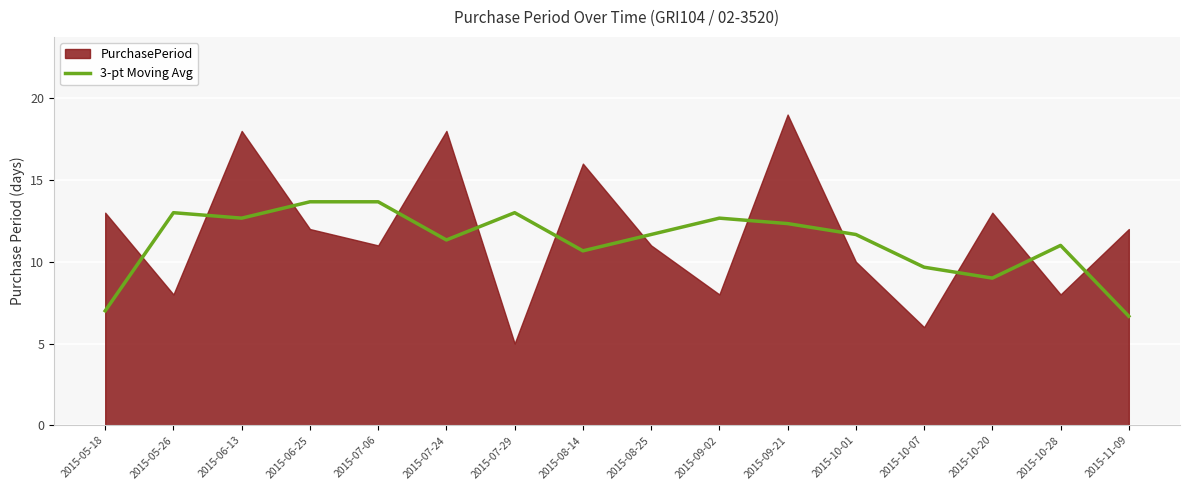

What is the lowest value of the 3-pt Moving Avg series?

6.7